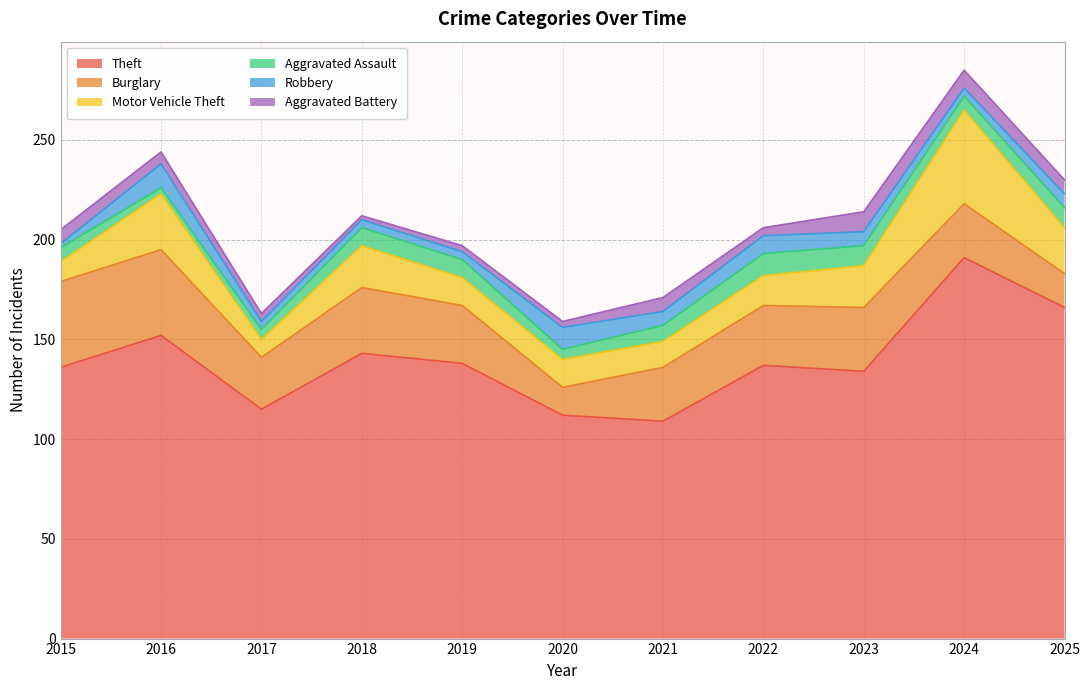

What is the sum of the Motor Vehicle Theft values at 2025 and 2023?

44